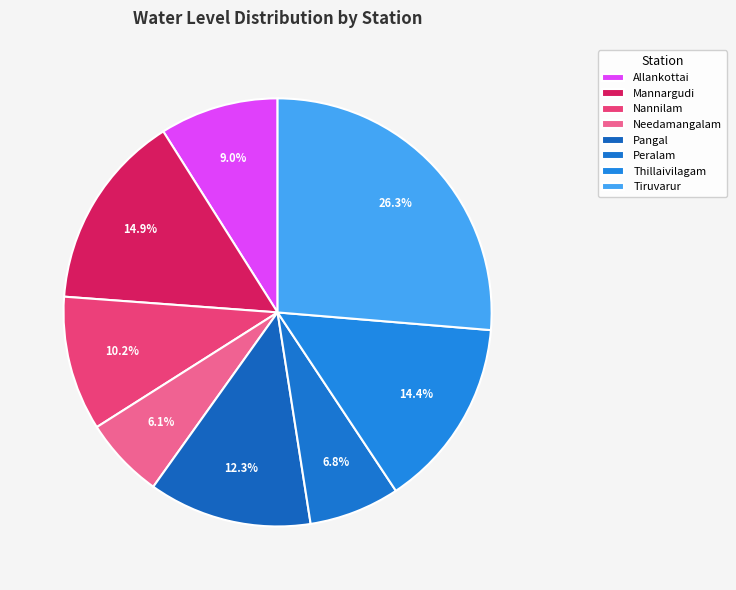

True or false: Mannargudi accounts for 15% of the total.

True